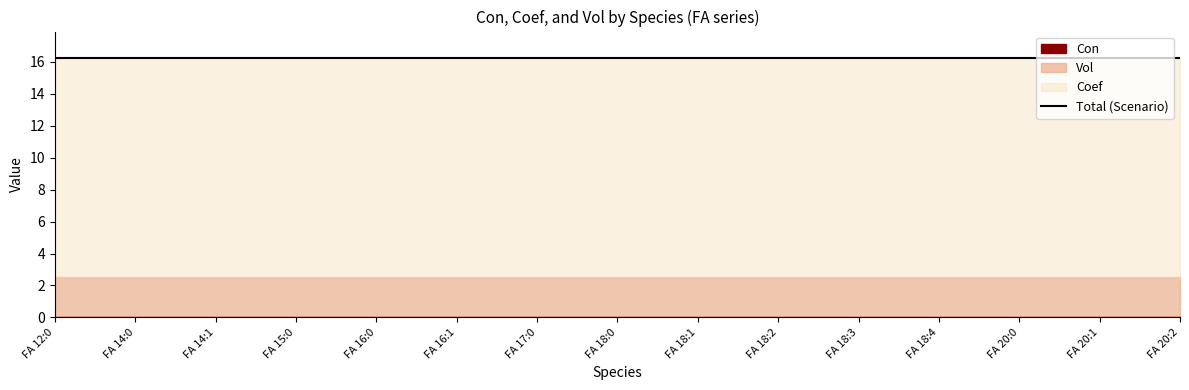

What is the total value across all series at FA 20:1?

16.3